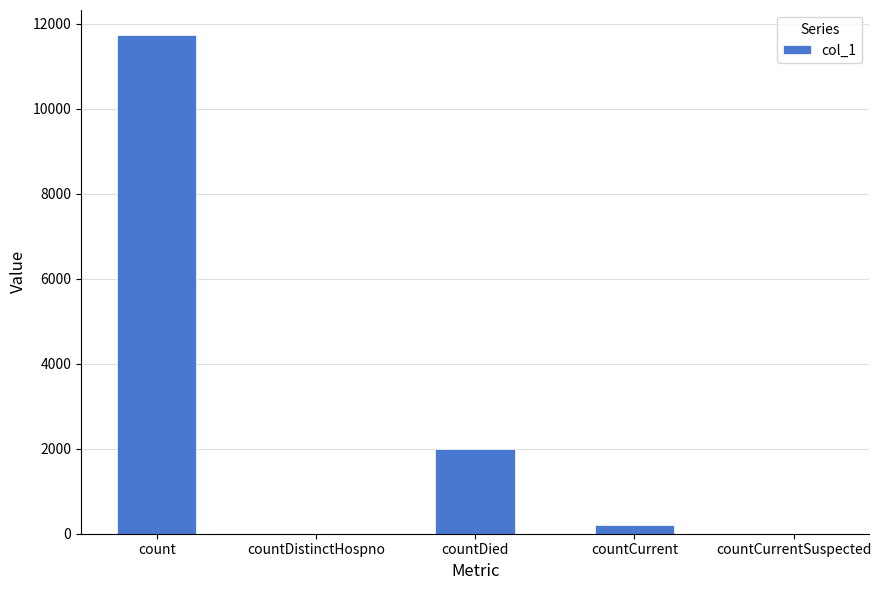

What is the average value?

2787